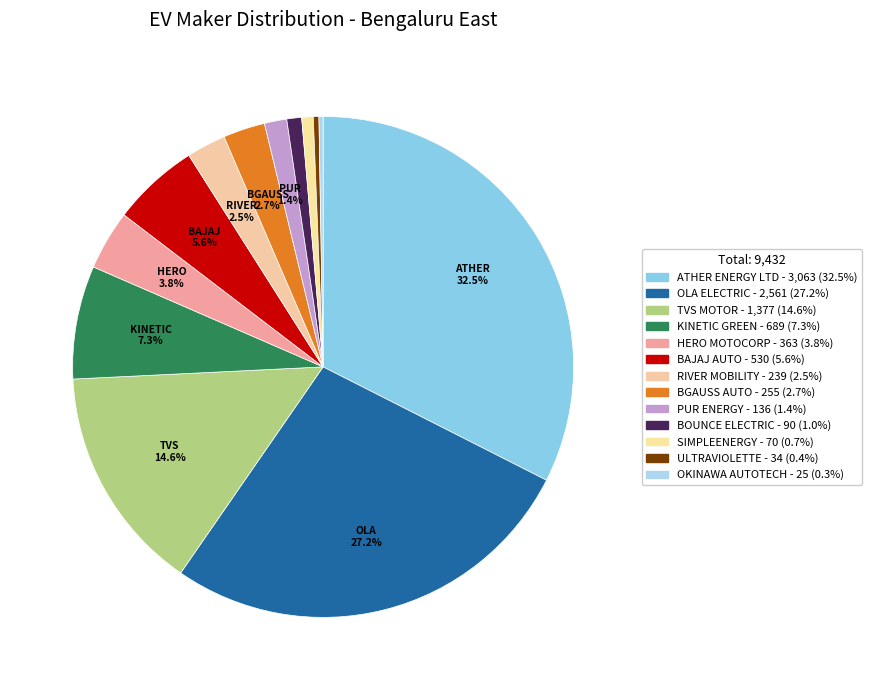

Rank the categories by value from lowest to highest.

OKINAWA AUTOTECH PVT LTD, ULTRAVIOLETTE AUTOMOTIVE PVT LTD, SIMPLEENERGY PVT LTD, BOUNCE ELECTRIC 1 PVT LTD, PUR ENERGY PVT LTD, RIVER MOBILITY PVT LTD, BGAUSS AUTO PRIVATE LIMITED, HERO MOTOCORP LTD, BAJAJ AUTO LTD, KINETIC GREEN ENERGY & POWER SOLUTIONS, TVS MOTOR COMPANY LTD, OLA ELECTRIC TECHNOLOGIES PVT LTD, ATHER ENERGY LTD